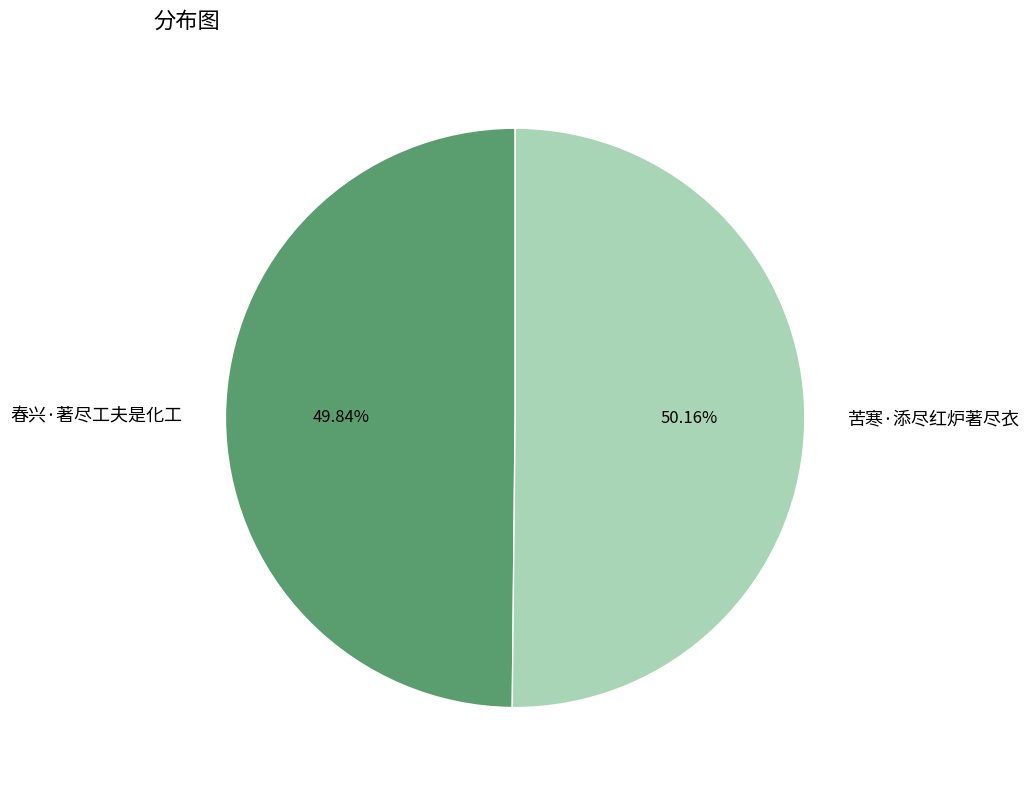

Do 苦寒·添尽红炉著尽衣 and 春兴·著尽工夫是化工 together represent more than half of the pie?

Yes